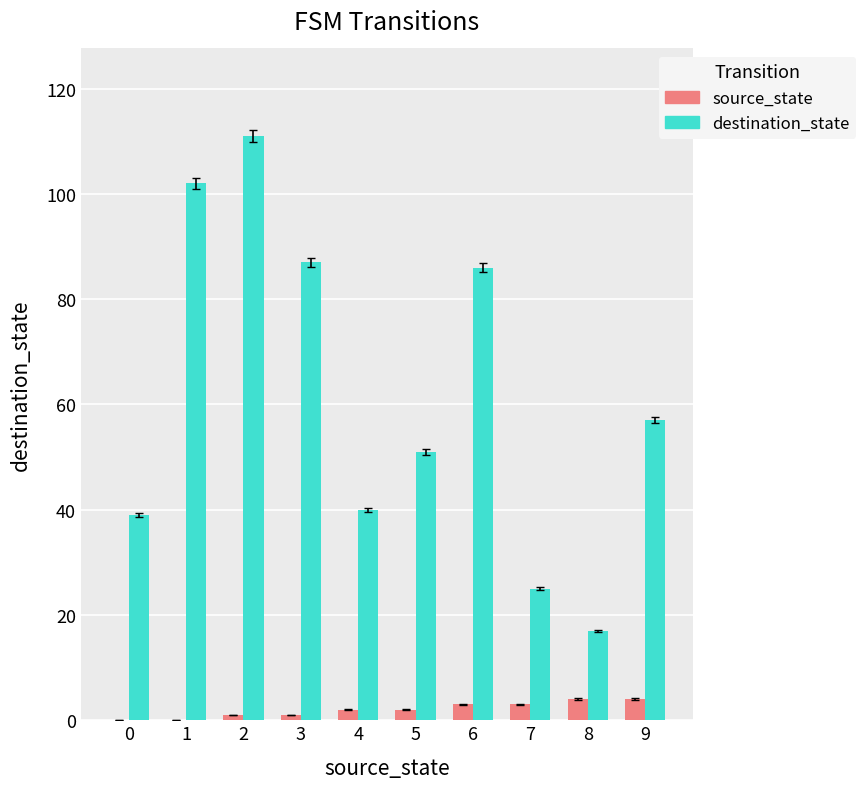

At which label is destination_state closest to 64?

9